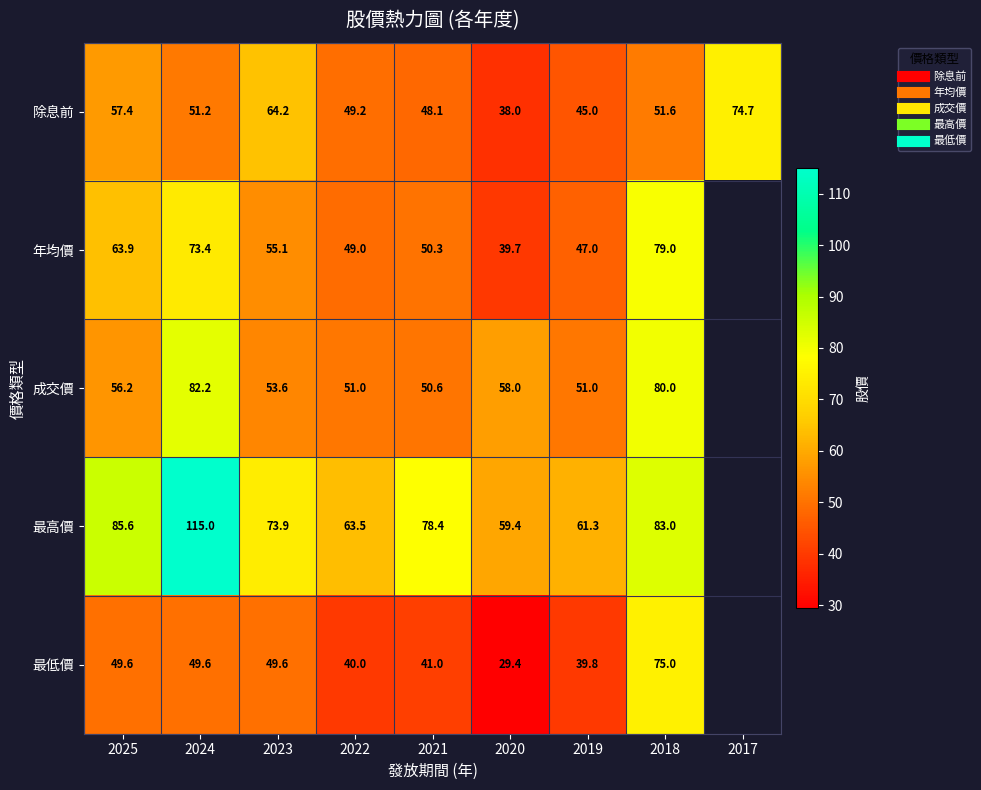

How many series are shown in this chart?

5